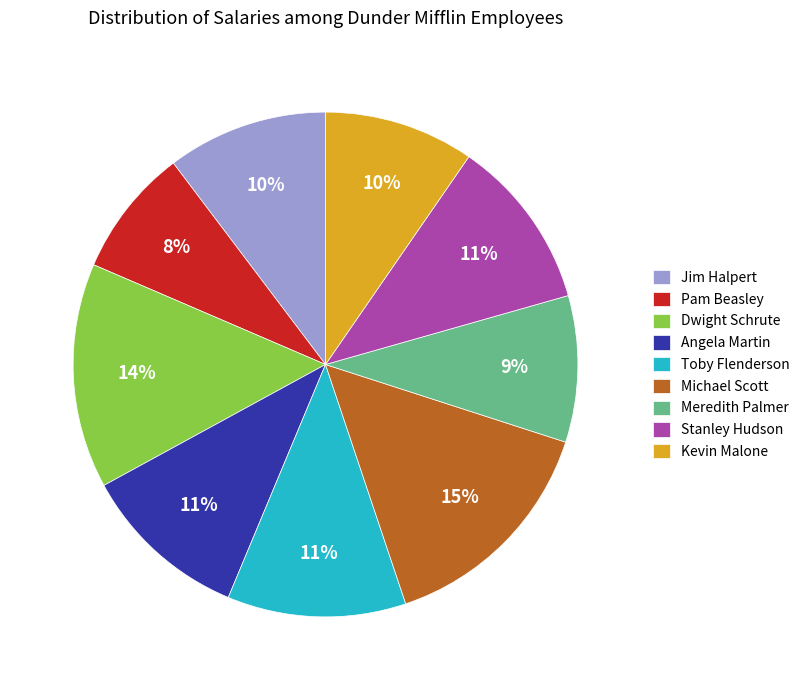

What is the ratio of the value at Kevin Malone to the value at Stanley Hudson?

0.9